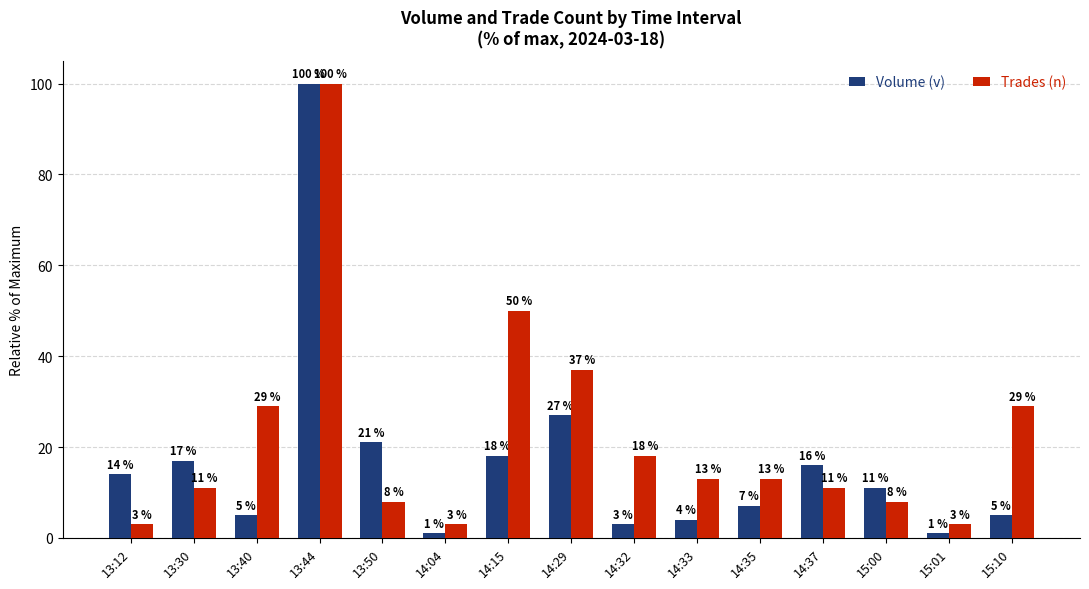

Reading left to right, list all the values displayed in this chart.

Volume (v): 13:12=14	13:30=17	13:40=5	13:44=100	13:50=21	14:04=1	14:15=18	14:29=27	14:32=3	14:33=4	14:35=7	14:37=16	15:00=11	15:01=1	15:10=5
Trades (n): 13:12=3	13:30=11	13:40=29	13:44=100	13:50=8	14:04=3	14:15=50	14:29=37	14:32=18	14:33=13	14:35=13	14:37=11	15:00=8	15:01=3	15:10=29